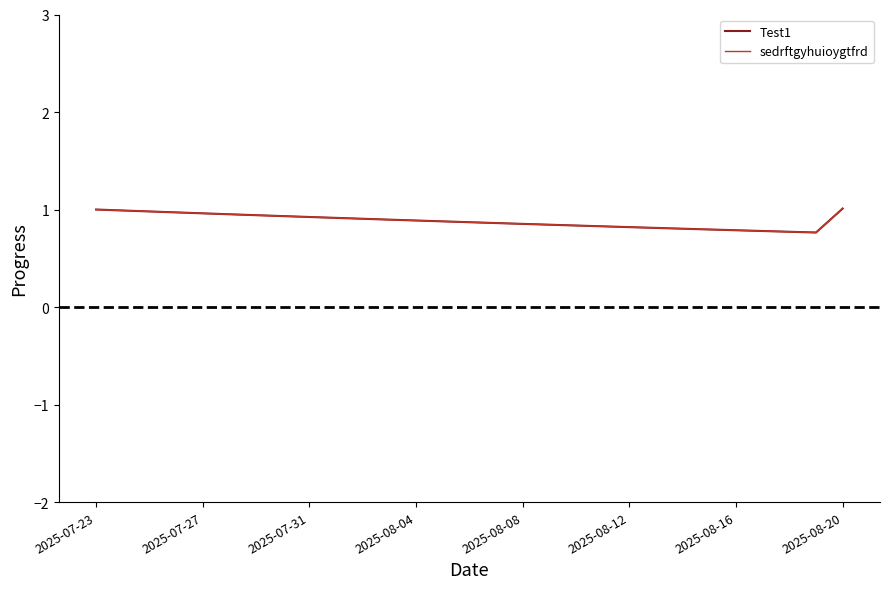

What is the minimum value for Test1?

0.8